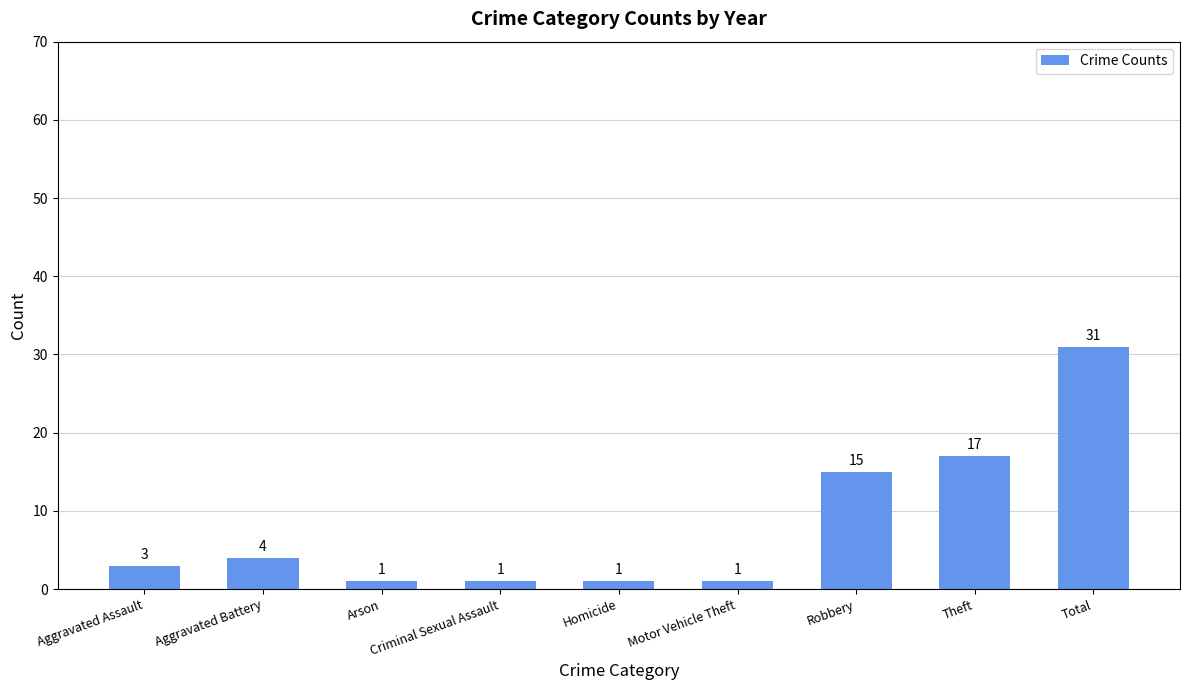

Reading left to right, extract all data points from this chart.

3	4	1	1	1	1	15	17	31